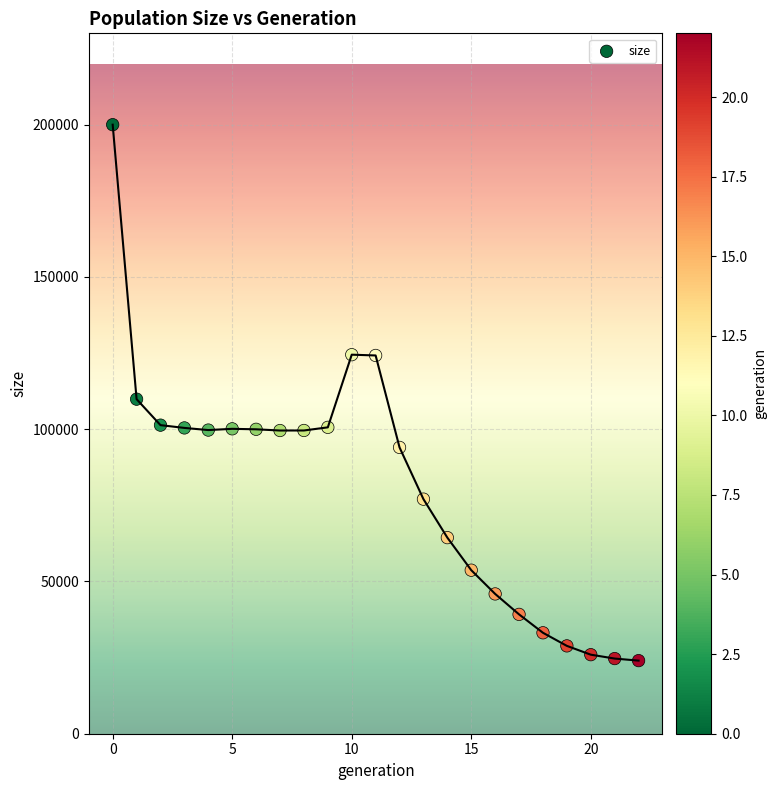

What is the range of Y values (max minus min)?

175948